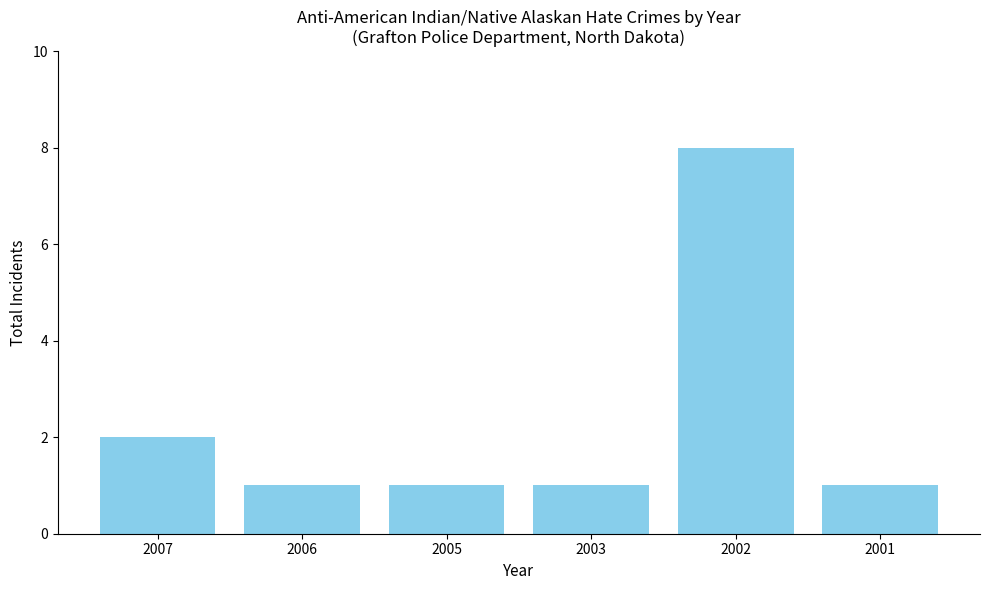

How many bars are there in total?

6